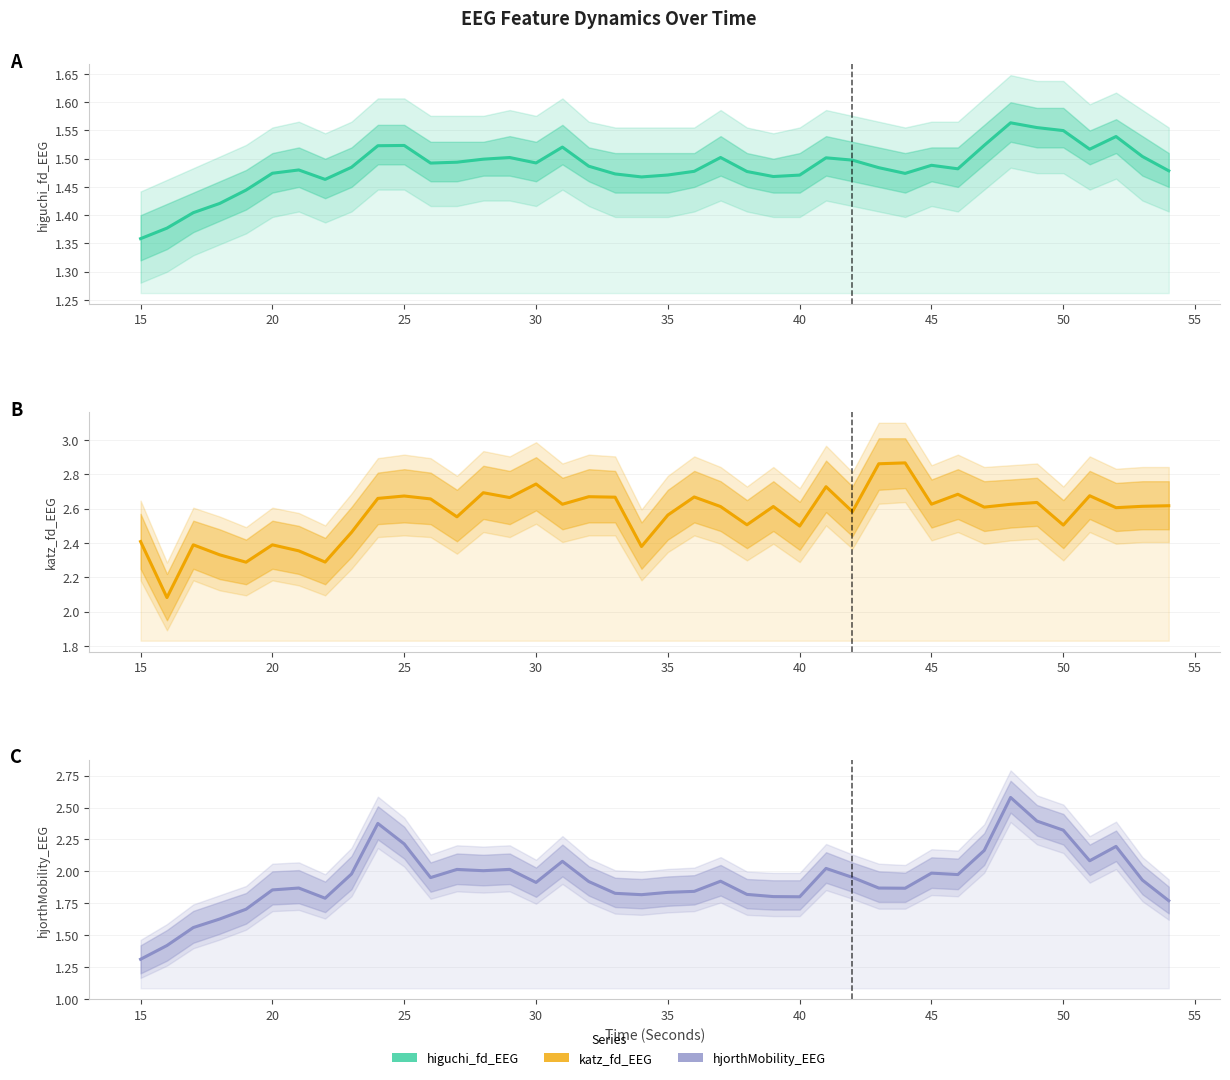

What are all the series names shown in the legend?

higuchi_fd_EEG, katz_fd_EEG, hjorthMobility_EEG